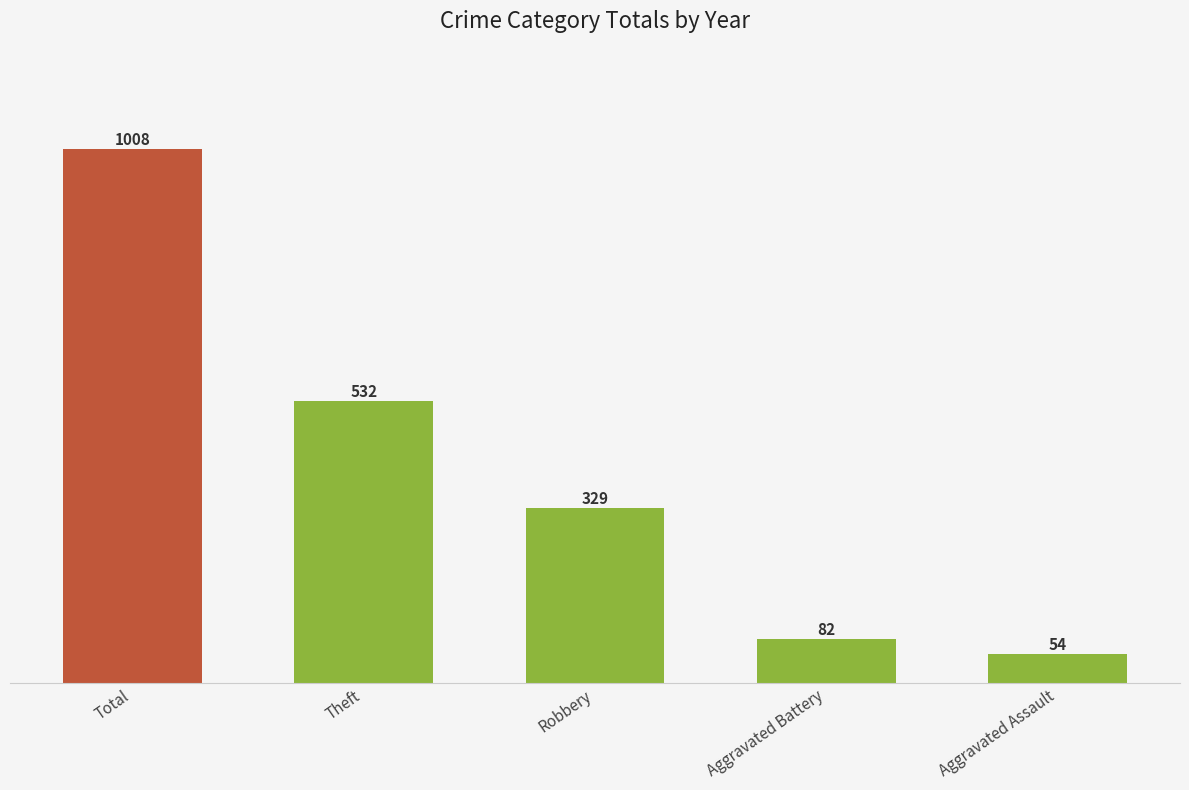

What is the maximum value shown in the chart?

1008